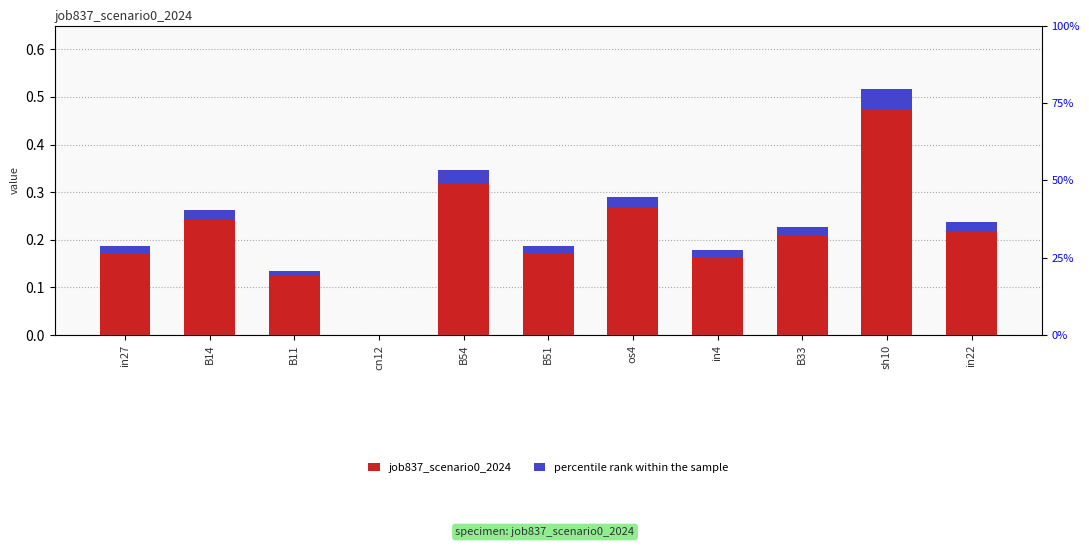

What is the difference between the highest and lowest values at B51?

0.2